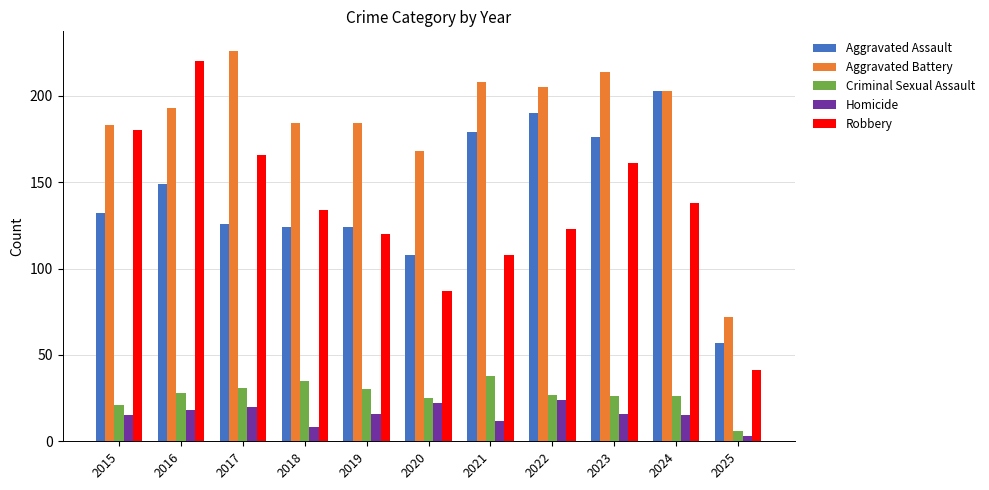

What value does the Aggravated Battery series have at 2017?

226